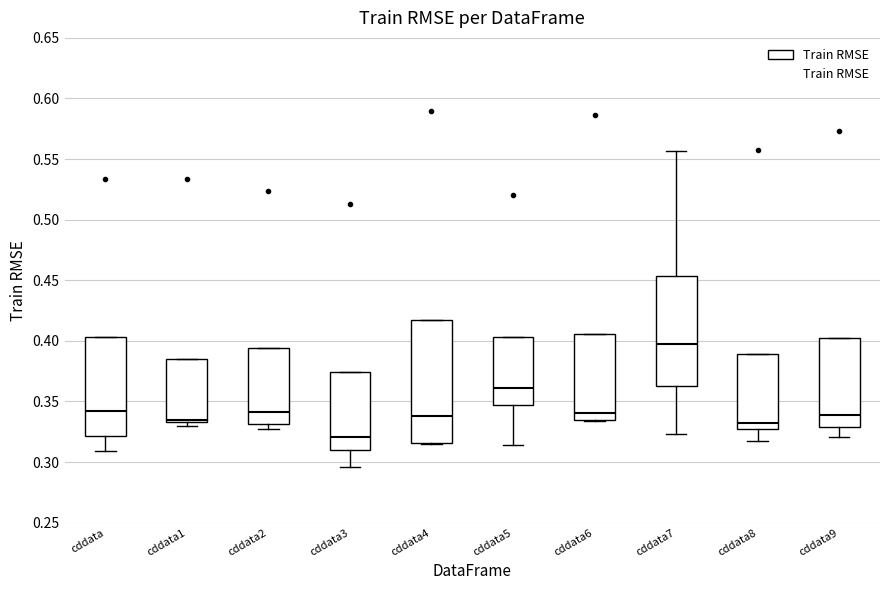

Which box has the highest median line?

cddata7